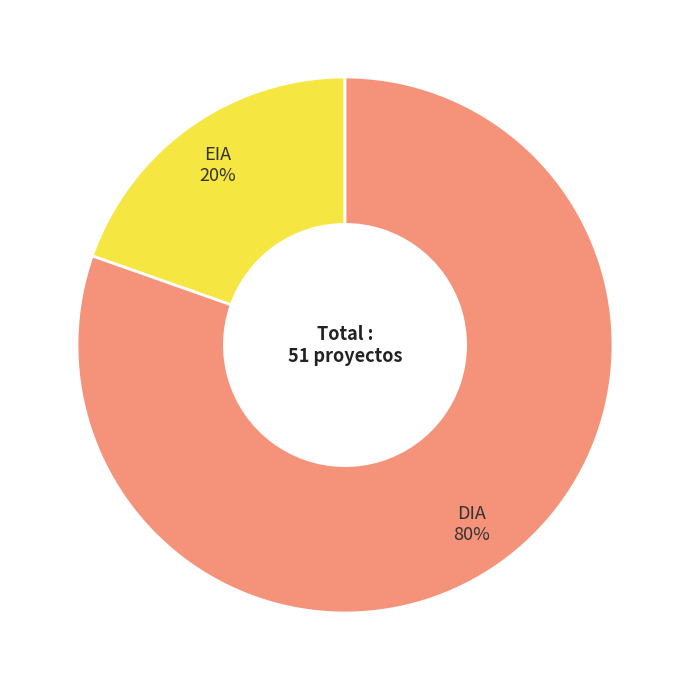

Which has a higher value, EIA or DIA?

DIA